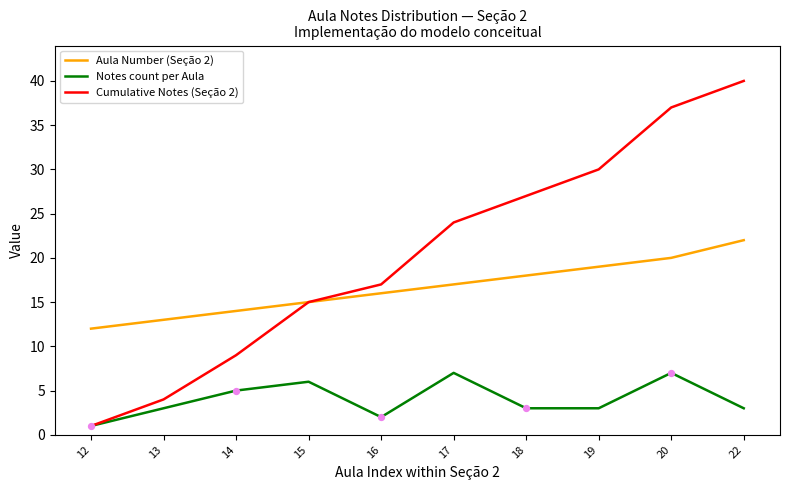

Is the value of Cumulative Notes (Seção 2) at 14 greater than the value of Notes count per Aula at 15?

Yes